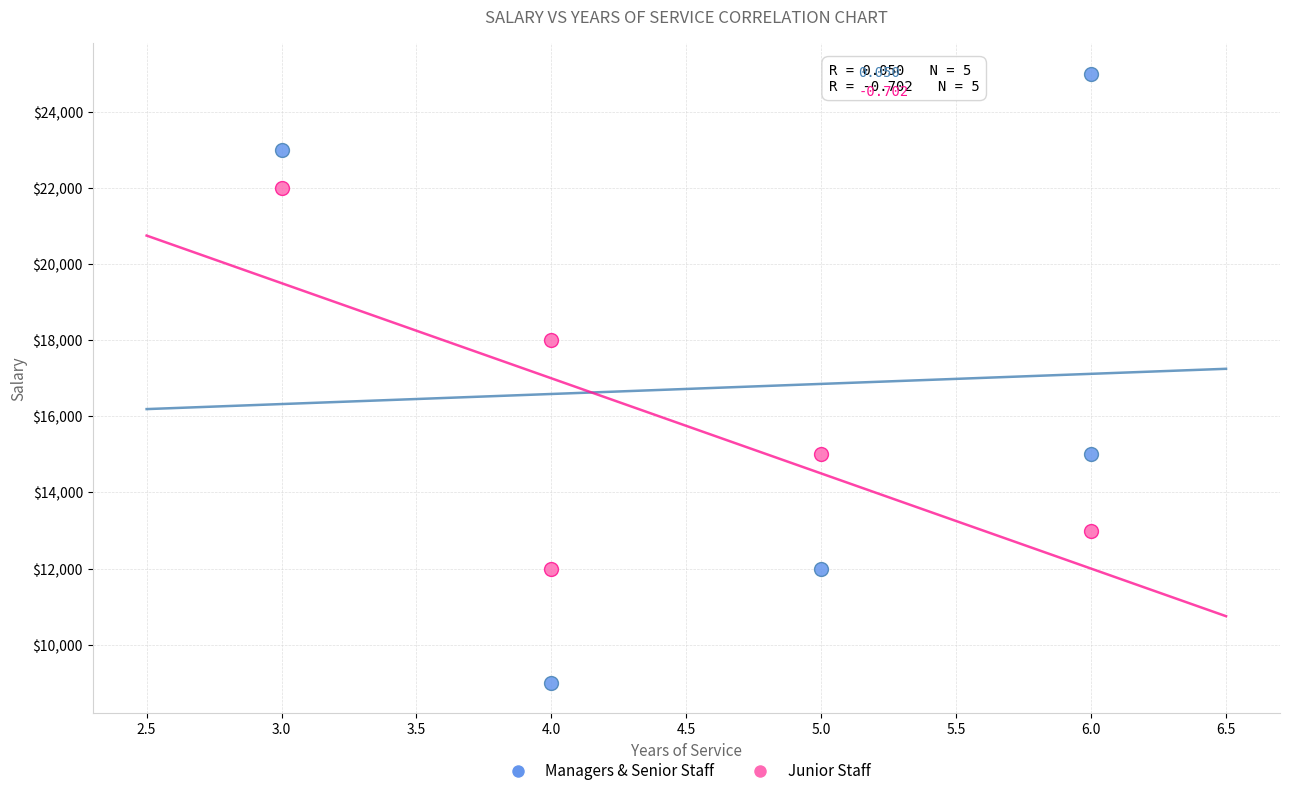

Which series contains the lowest Y value?

Managers & Senior Staff